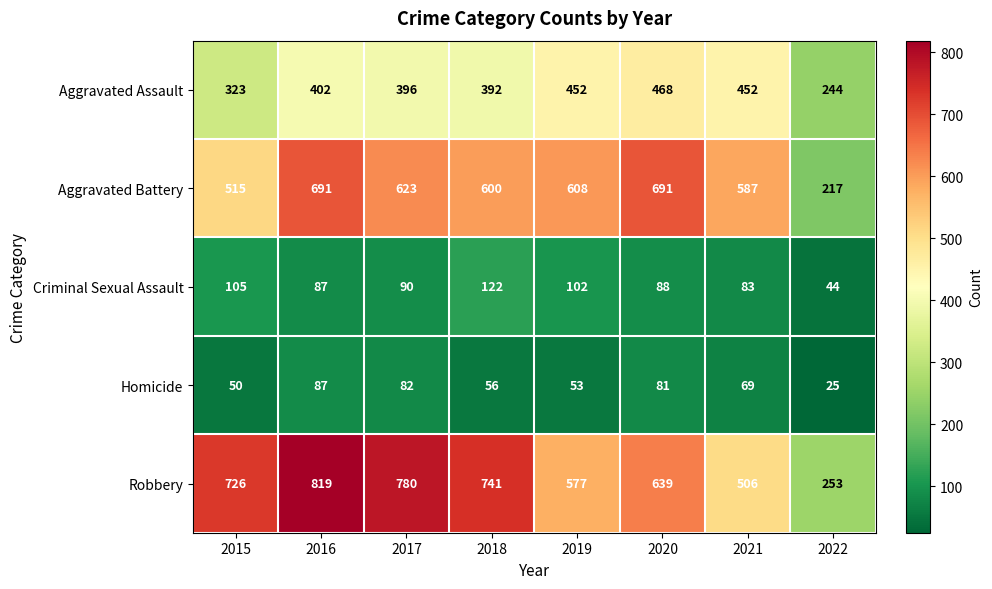

True or false: Criminal Sexual Assault has a value of 58 at 2020.

False